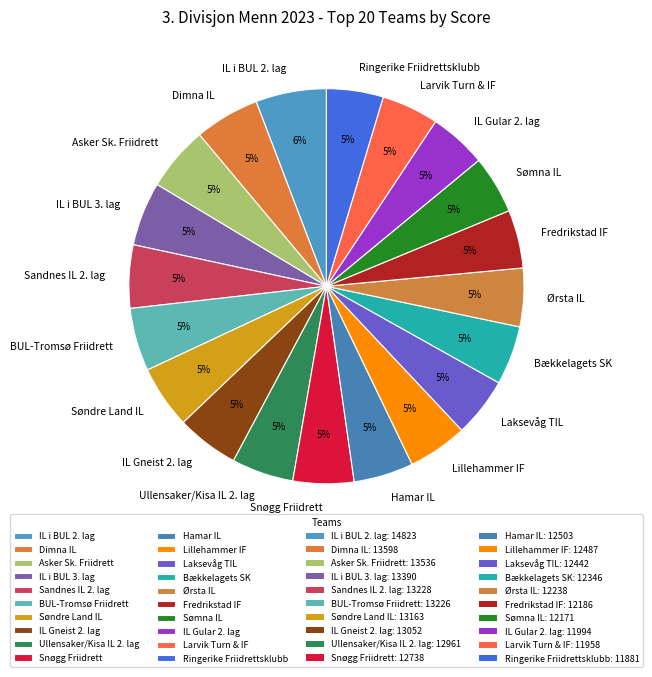

Is there any slice that represents more than half of the pie?

No